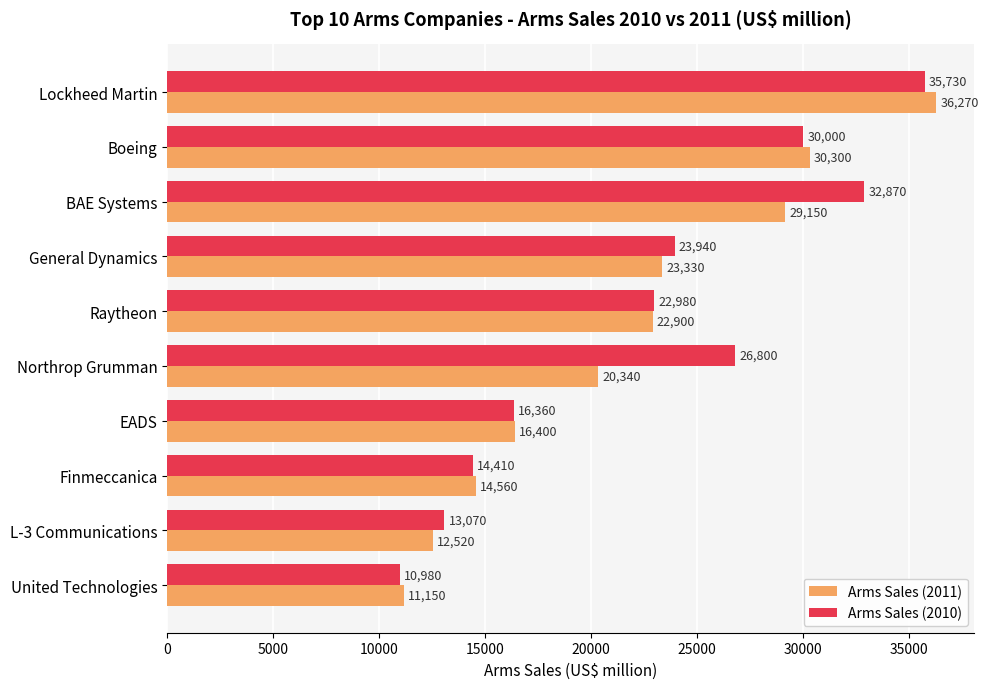

The Arms Sales (2010) series shows 32870 at BAE Systems. True or false?

True